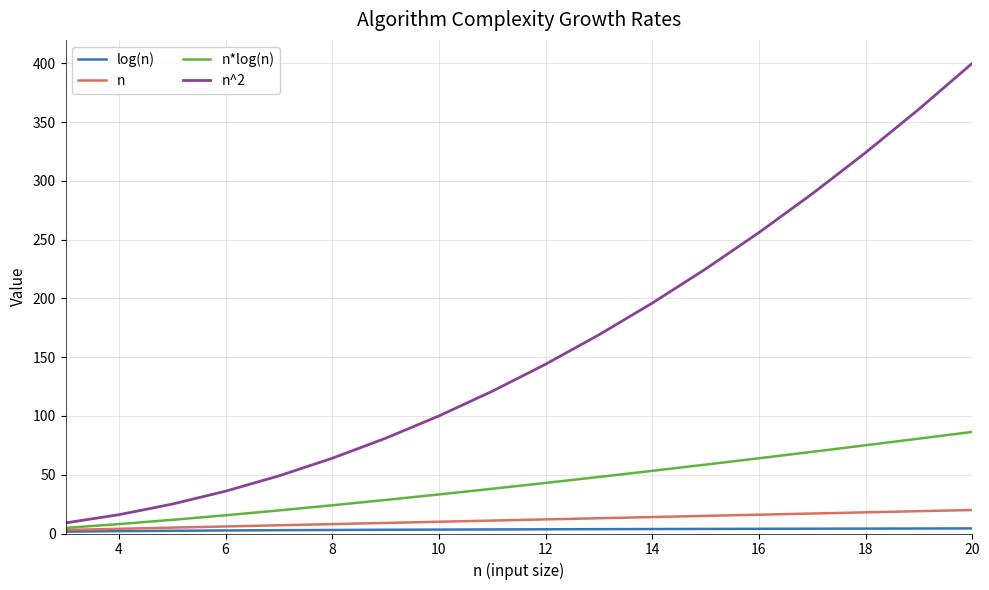

Which series has the largest total across all categories?

n^2